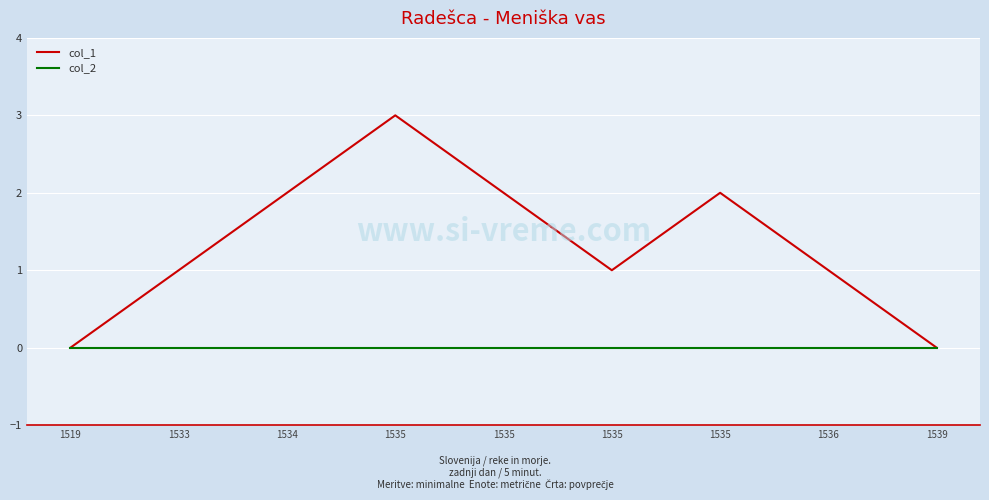

True or false: col_1 and col_2 cross at least once.

False